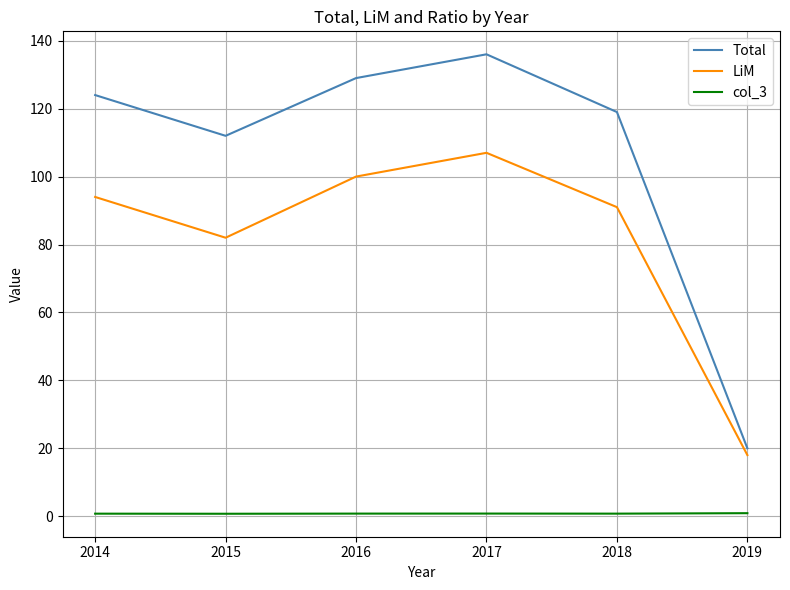

Which category has the lowest value in the Total series?

2019